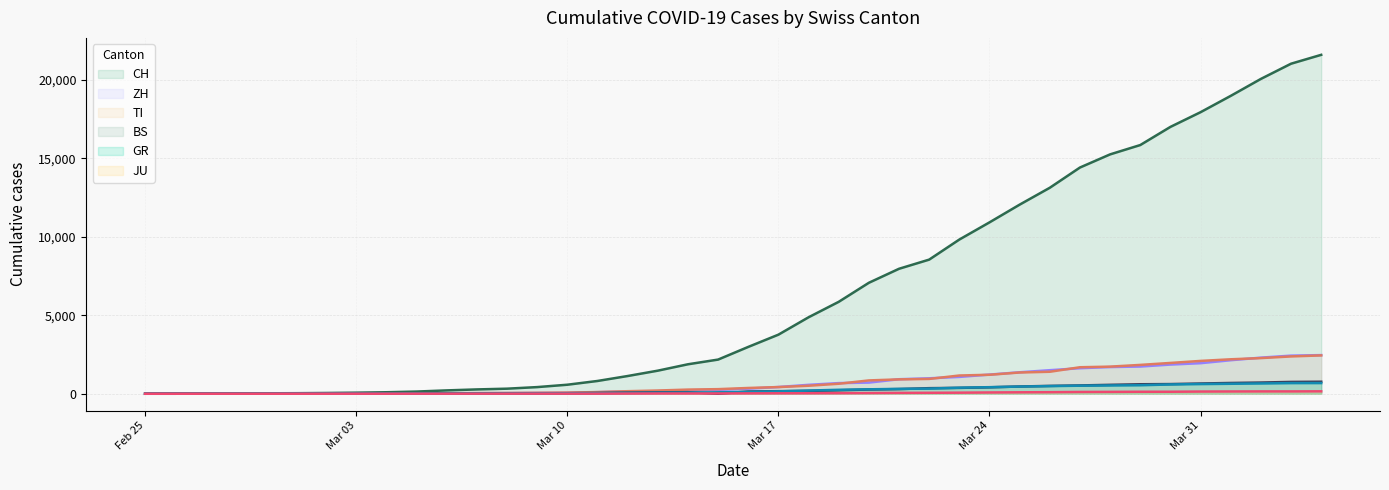

True or false: ZH trend has more than 1 interior local peaks.

False